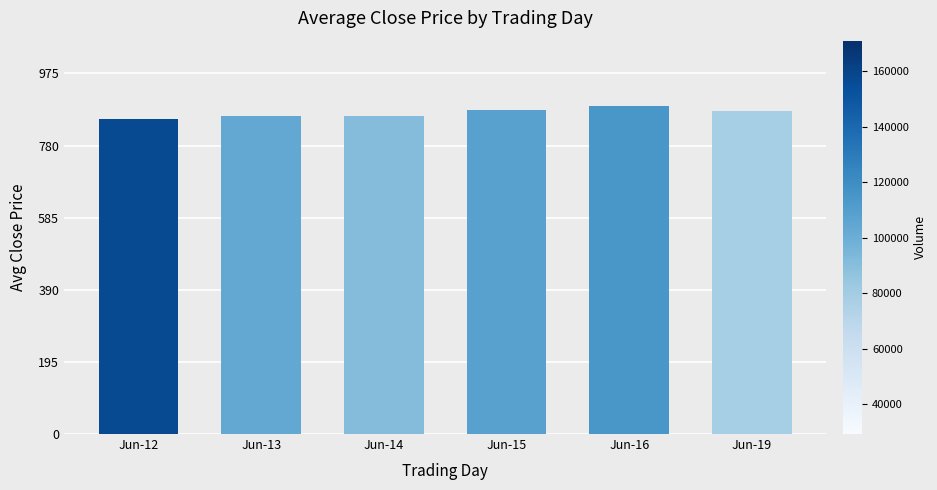

The value at Jun-13 is 528.4. True or false?

False